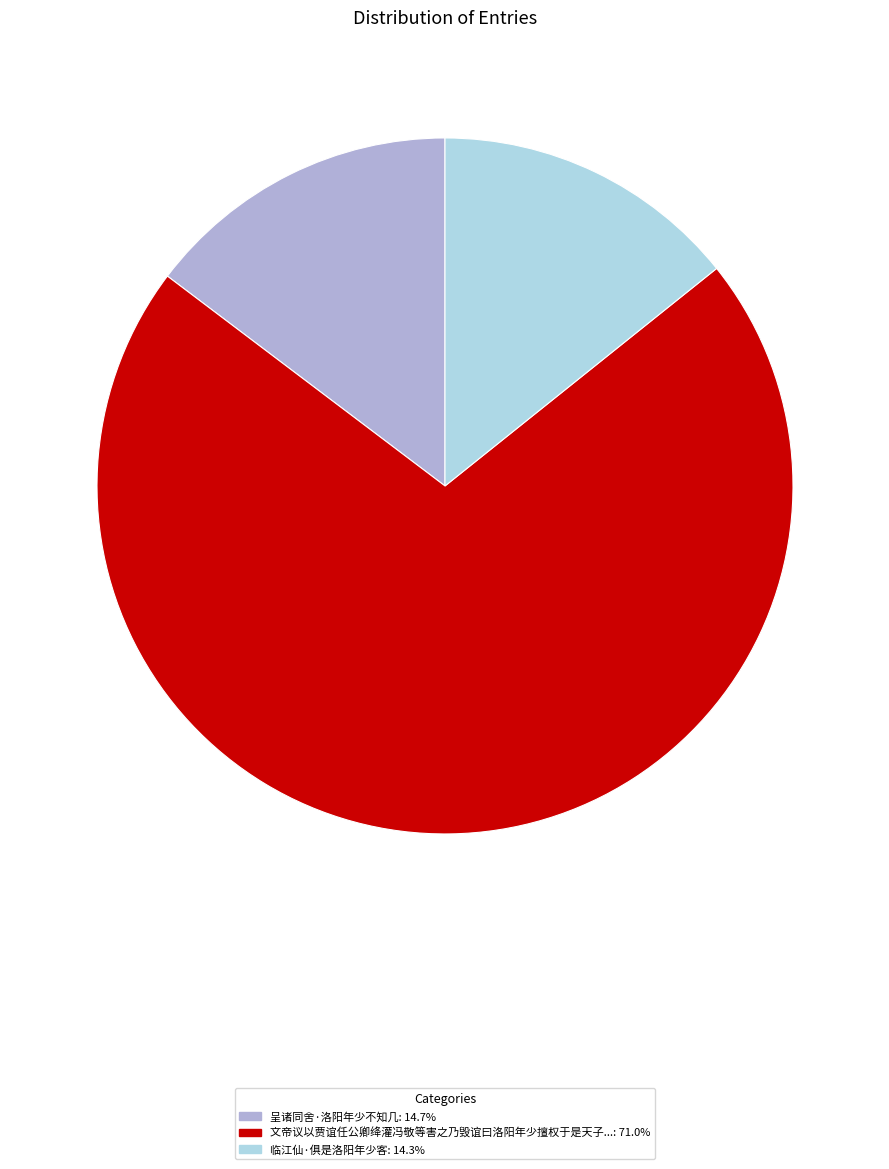

Is there any slice that represents more than half of the pie?

Yes